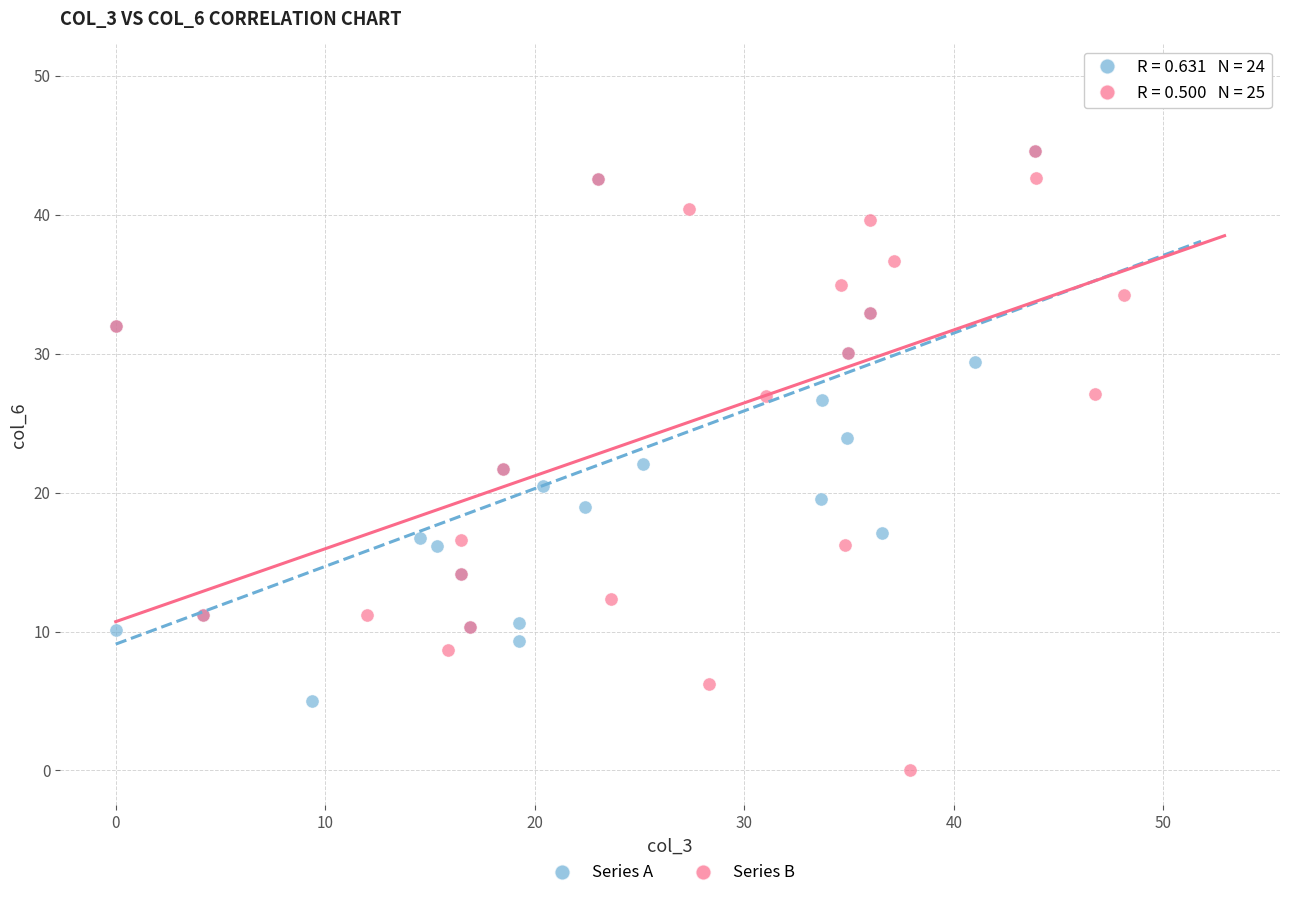

Which series contains the lowest Y value?

Series B